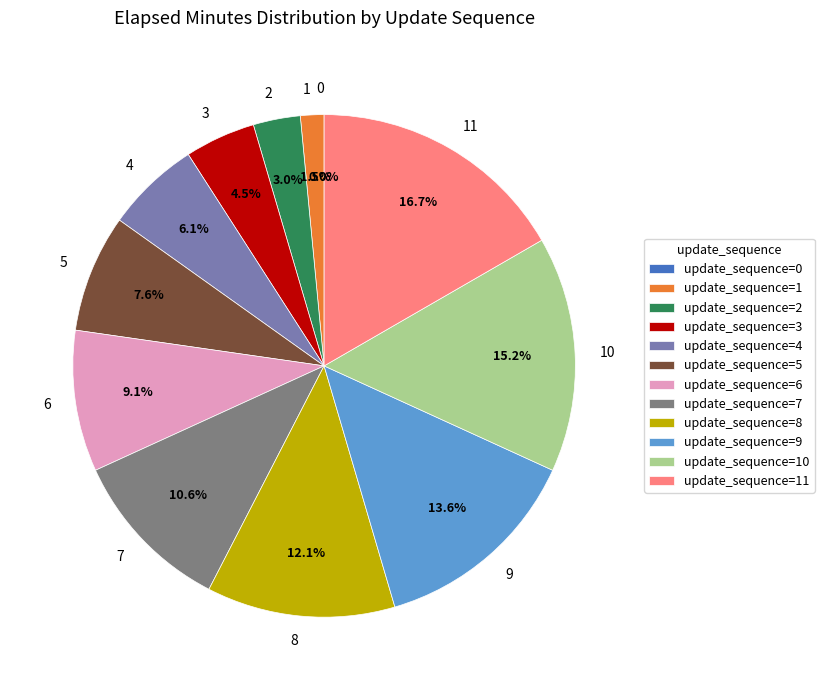

Between 8 and 9, which is larger?

9